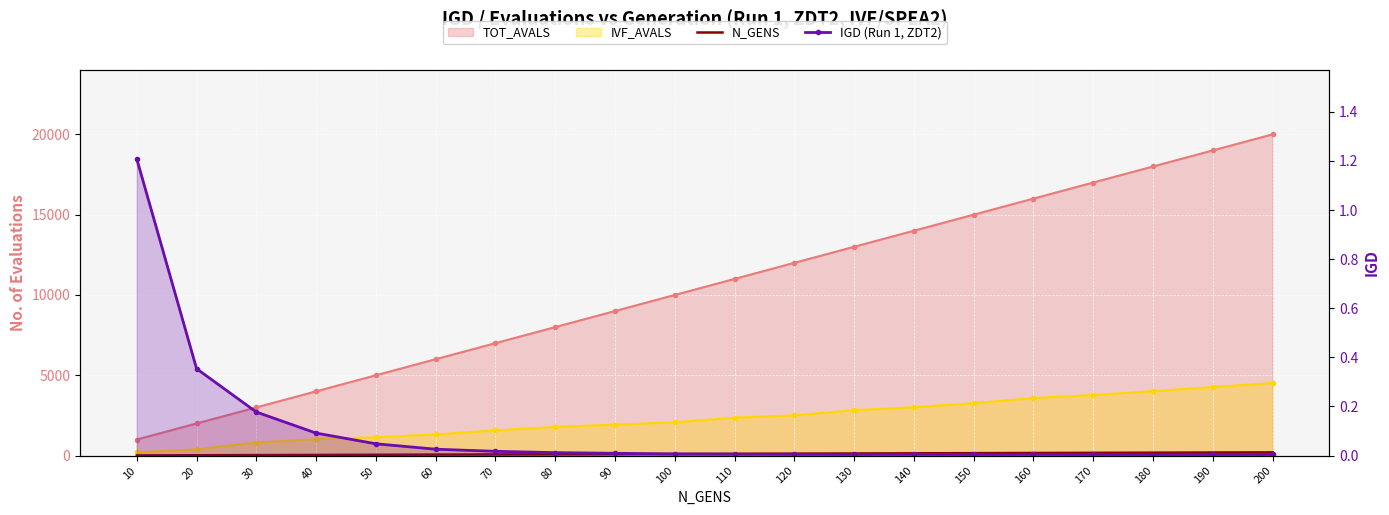

Which series has the largest total across all categories?

N_GENS